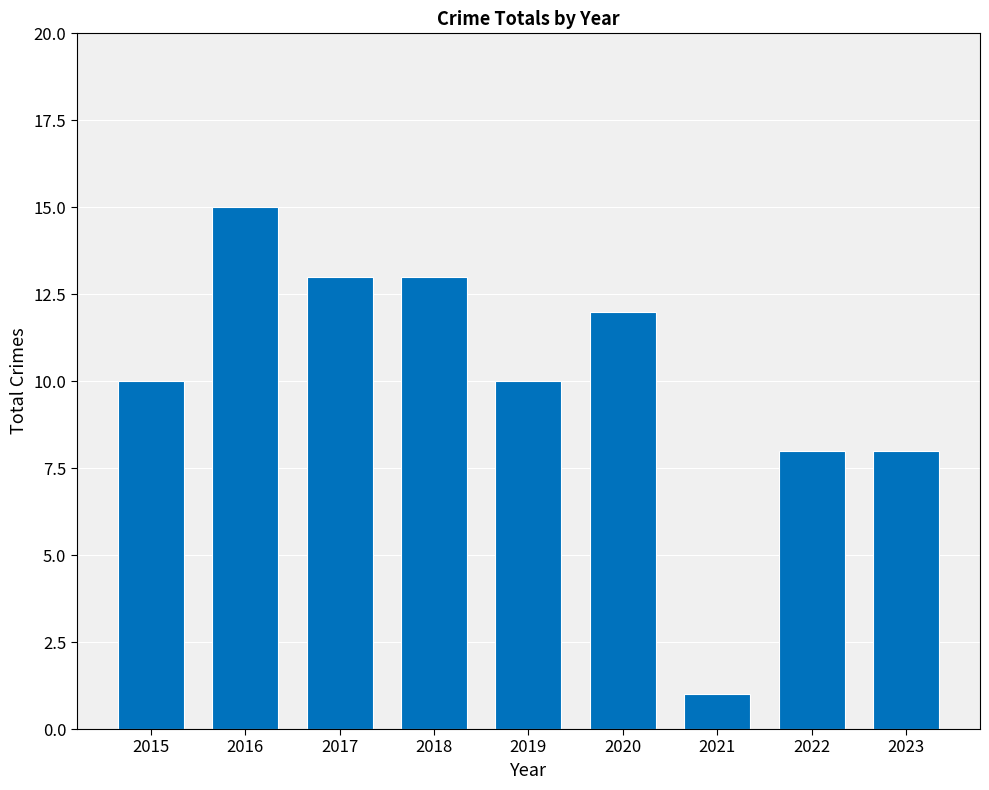

Which has a higher value, 2017 or 2019?

2017